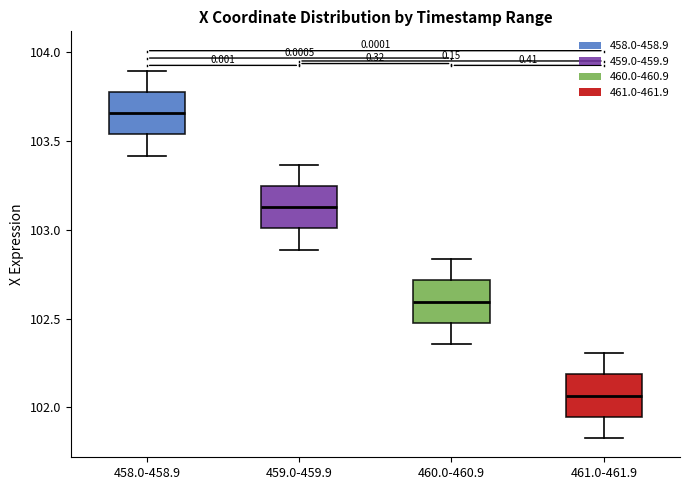

Reading left to right, transcribe this box plot: for each box, give where its median line is, the range the box spans, and where its two whiskers end, as read against the y-axis. The values are not printed on the chart, so give them approximately, as read against the axis.

458.0-458.9: median 103.65, box 103.55 to 103.75, whiskers 103.40 to 103.90
459.0-459.9: median 103.15, box 103.00 to 103.25, whiskers 102.90 to 103.35
460.0-460.9: median 102.60, box 102.50 to 102.70, whiskers 102.35 to 102.85
461.0-461.9: median 102.05, box 101.95 to 102.20, whiskers 101.85 to 102.30